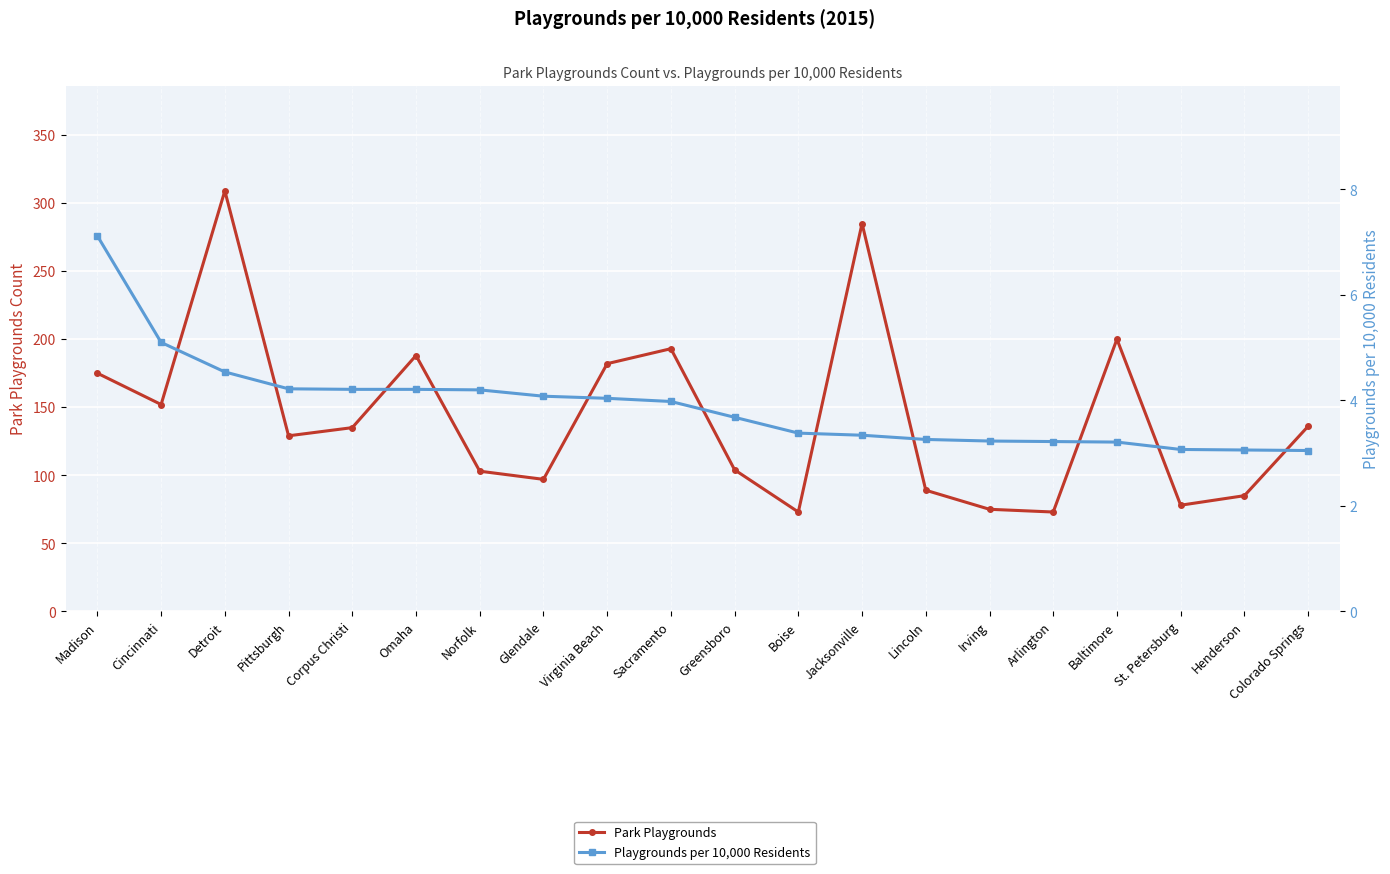

At which label is Park Playgrounds closest to 191?

Sacramento